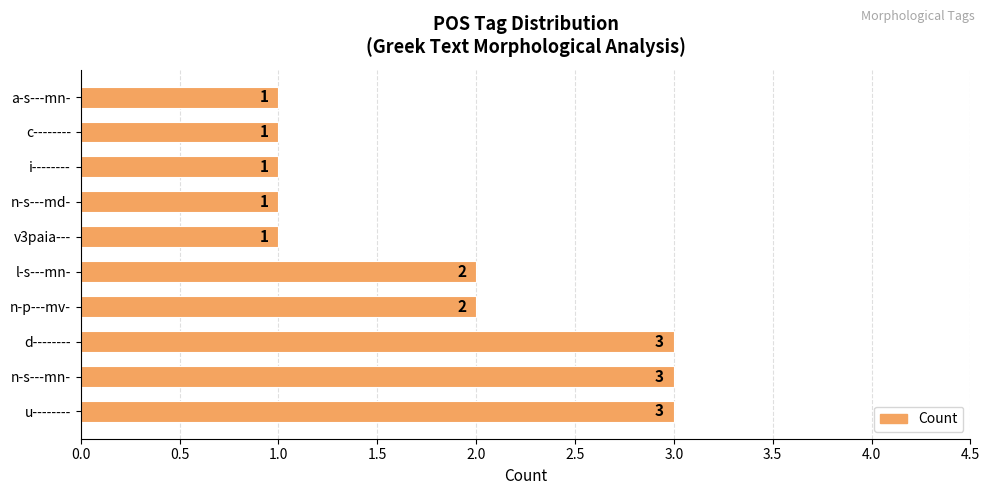

The chart shows a value of 3 at n-p---mv-. True or false?

False